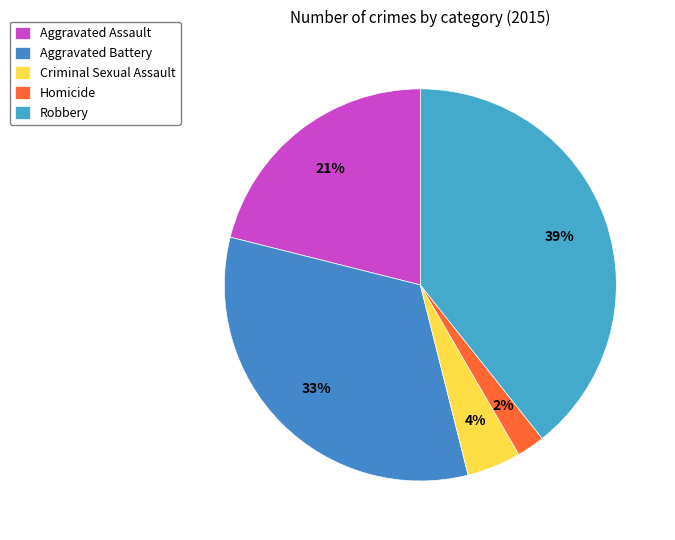

Is there any slice that represents more than half of the pie?

No